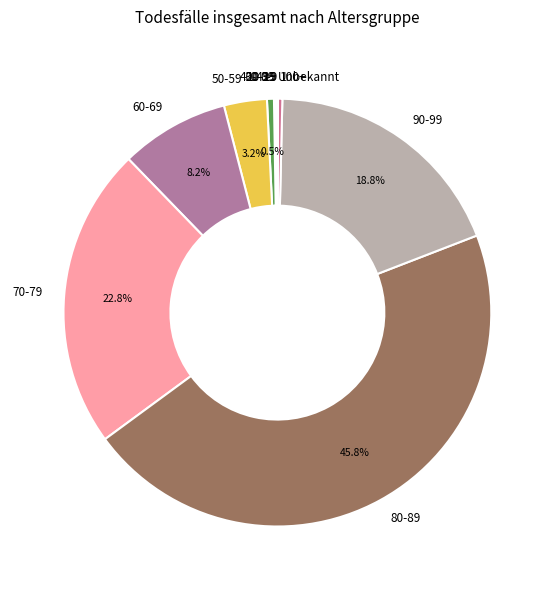

What percentage is NOT represented by 80-89?

54.2%